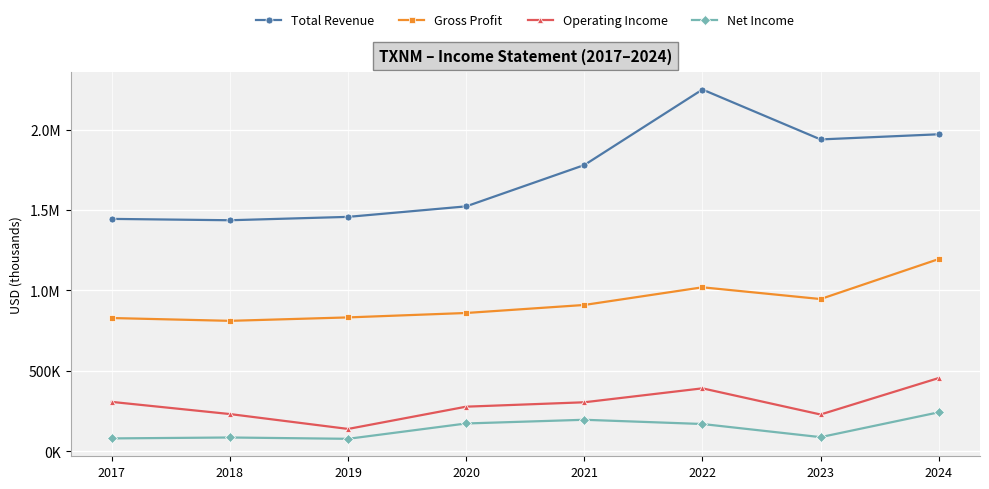

The value of Gross Profit at 2024 is 257717. True or false?

False